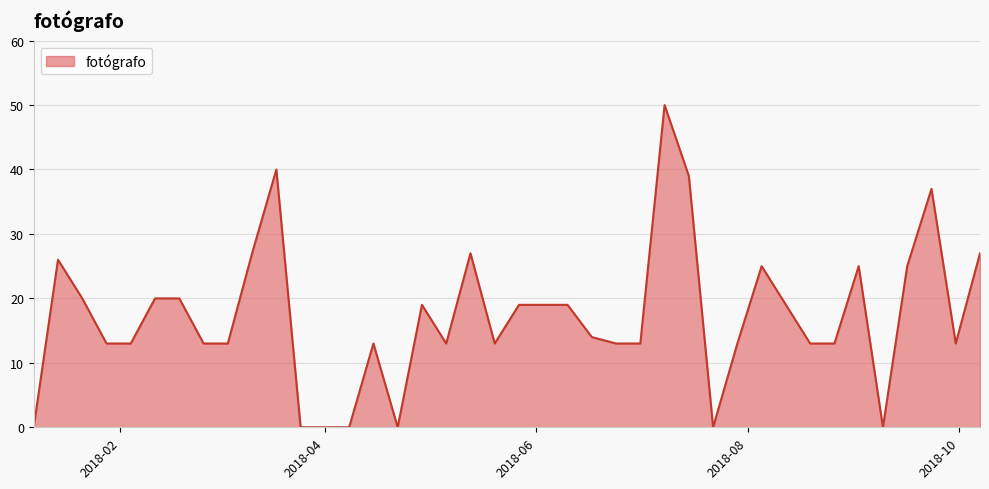

Does the chart have visible grid lines?

Yes